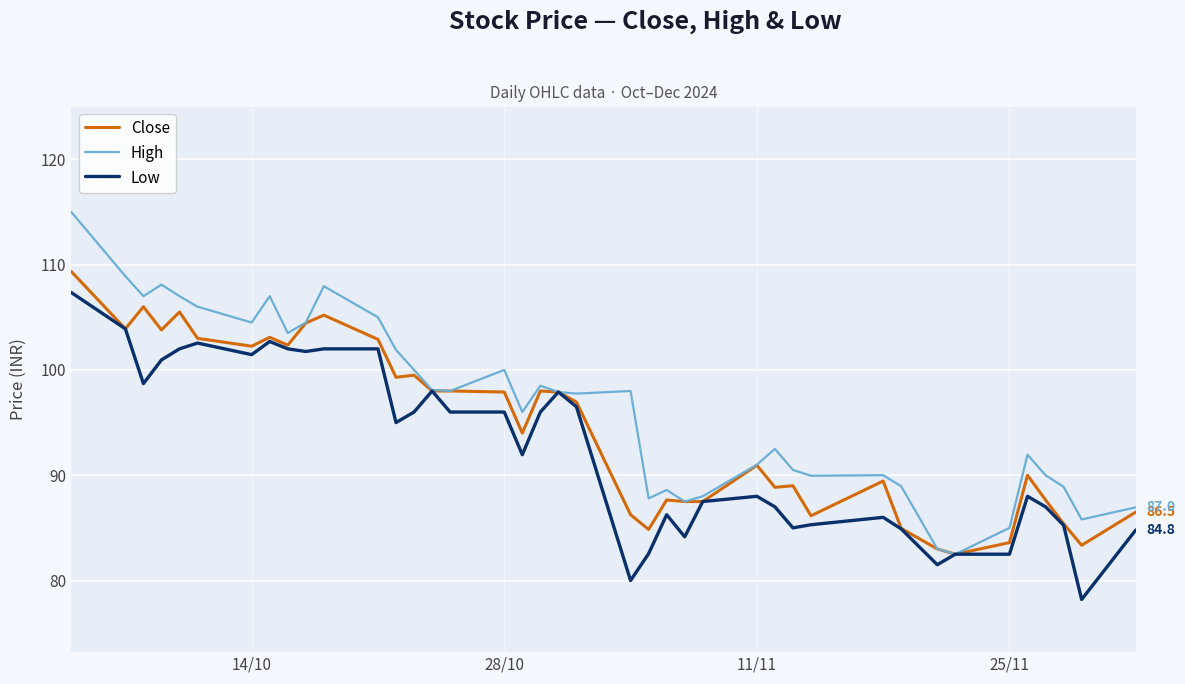

List the series in order of their overall mean, highest first.

High, Close, Low